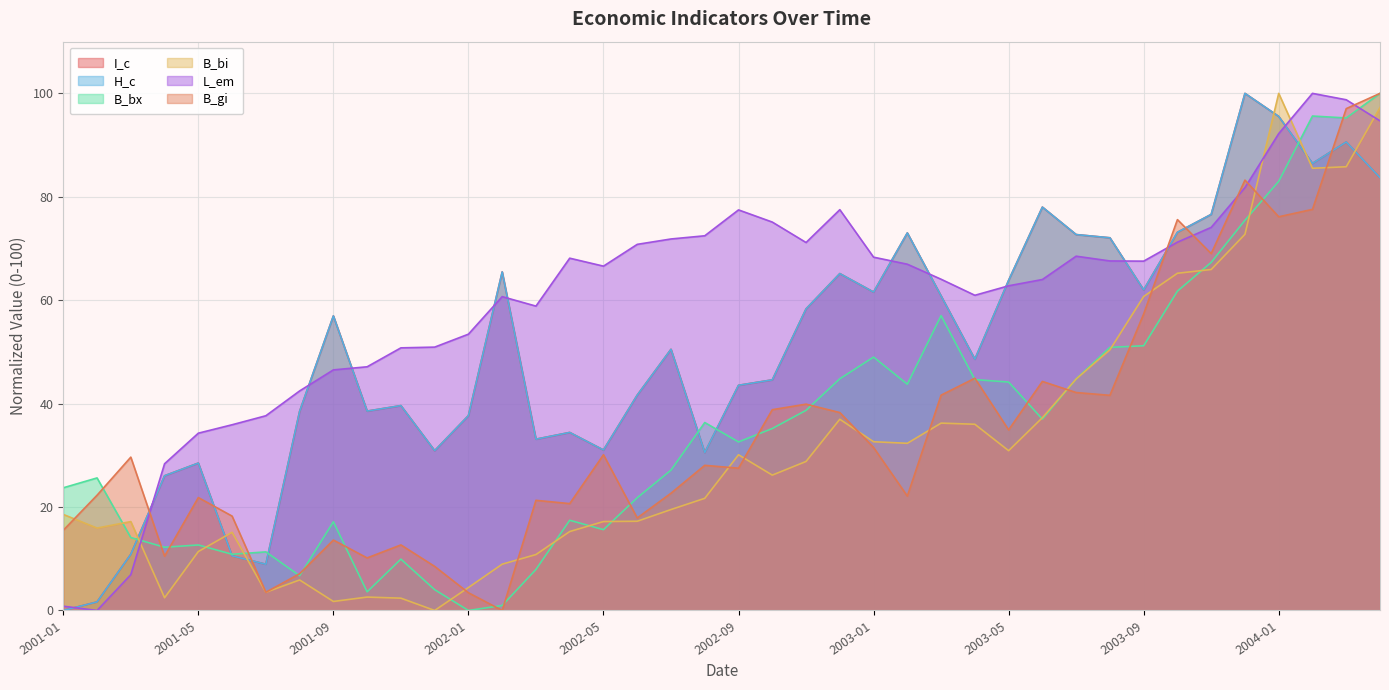

At which label does B_bx reach its minimum?

2002-01